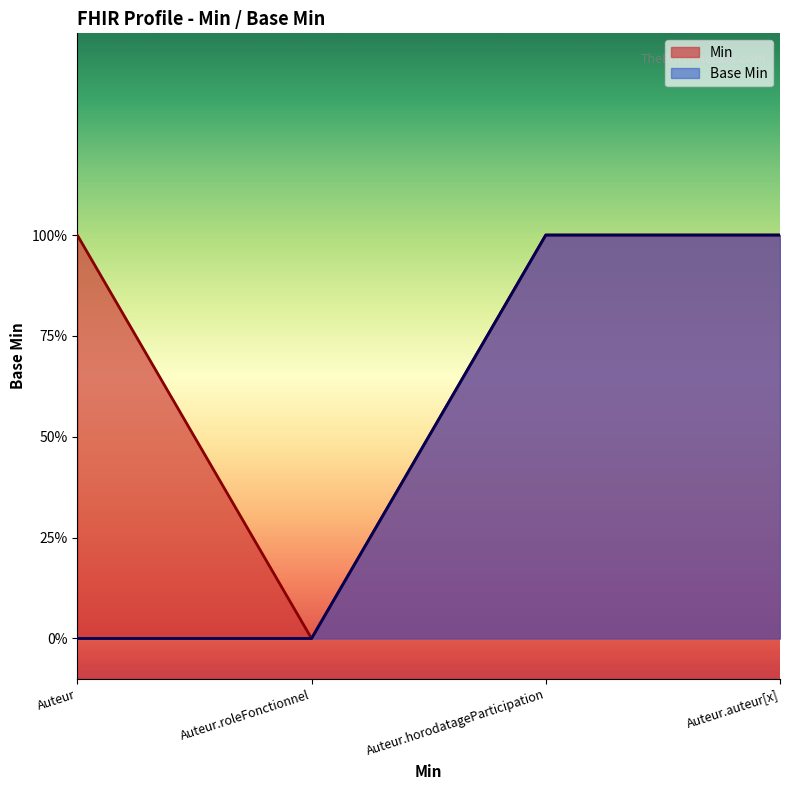

List the labels in order of value, largest first.

Auteur.horodatageParticipation, Auteur.auteur[x], Auteur, Auteur.roleFonctionnel